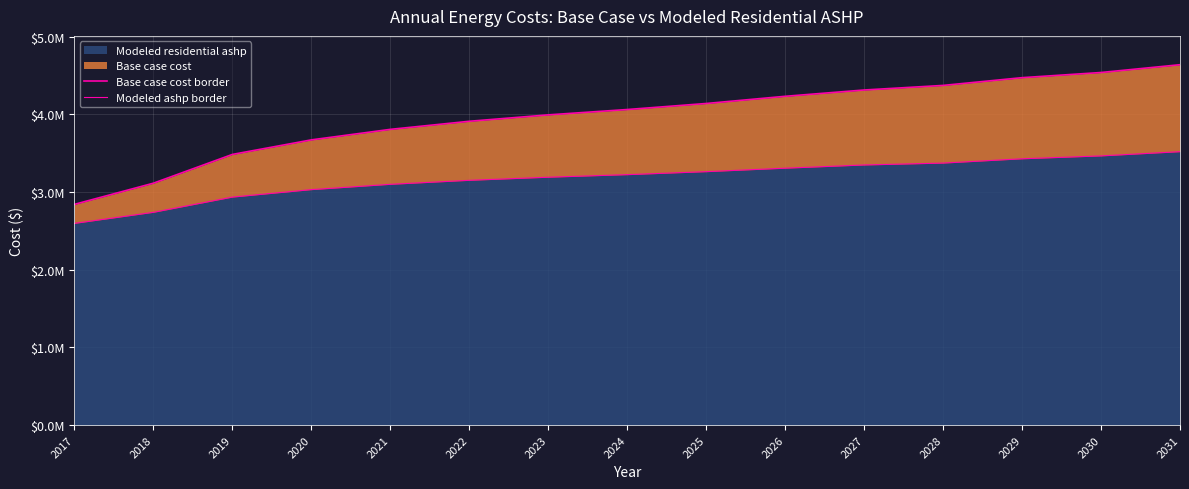

True or false: Modeled ashp border has a value of 3030854.2 at 2020.

True